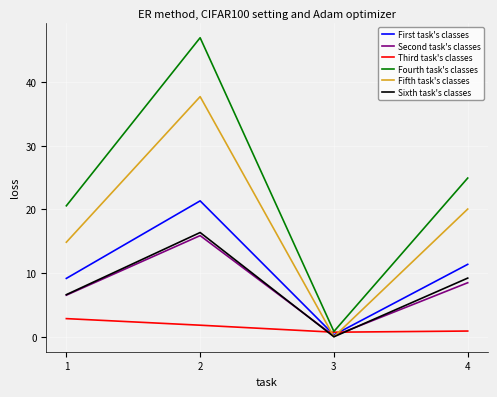

At which category does Second task's classes reach its first local valley?

3